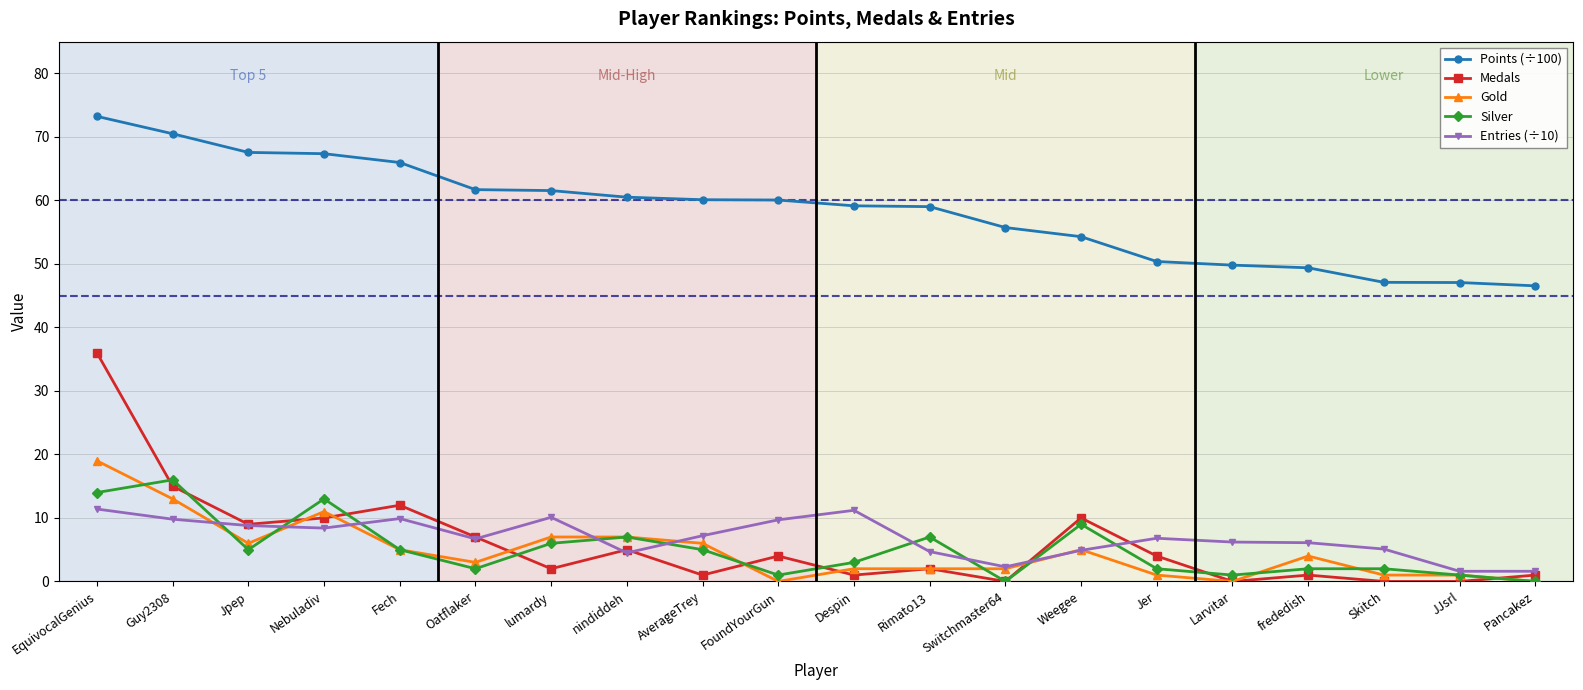

Which series has the largest total across all categories?

Points (÷100)